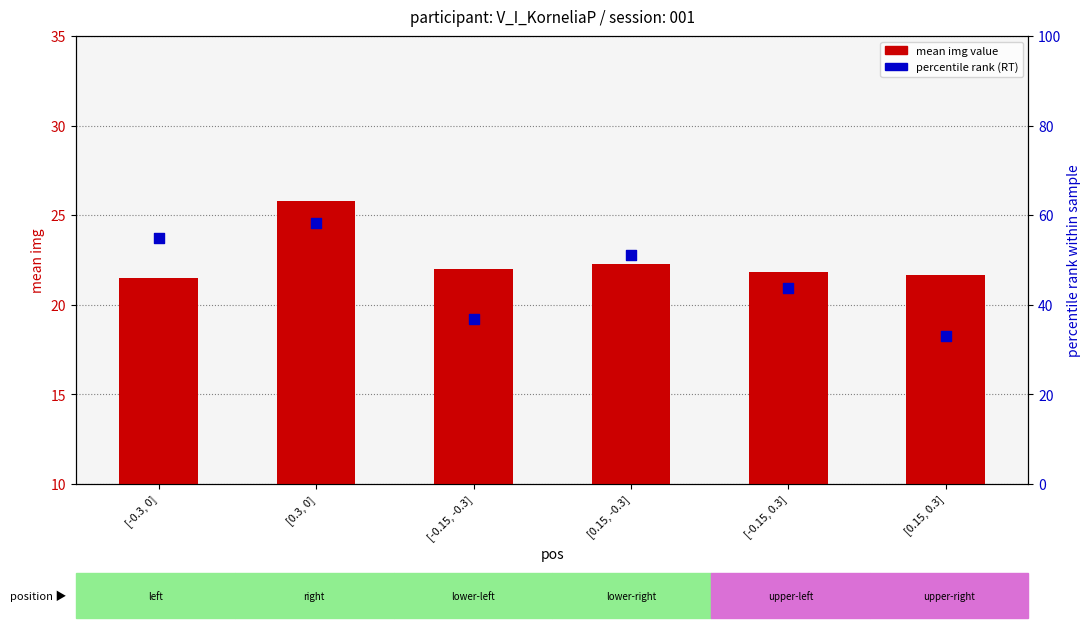

Which series has the widest spread of Y values?

percentile rank (RT)